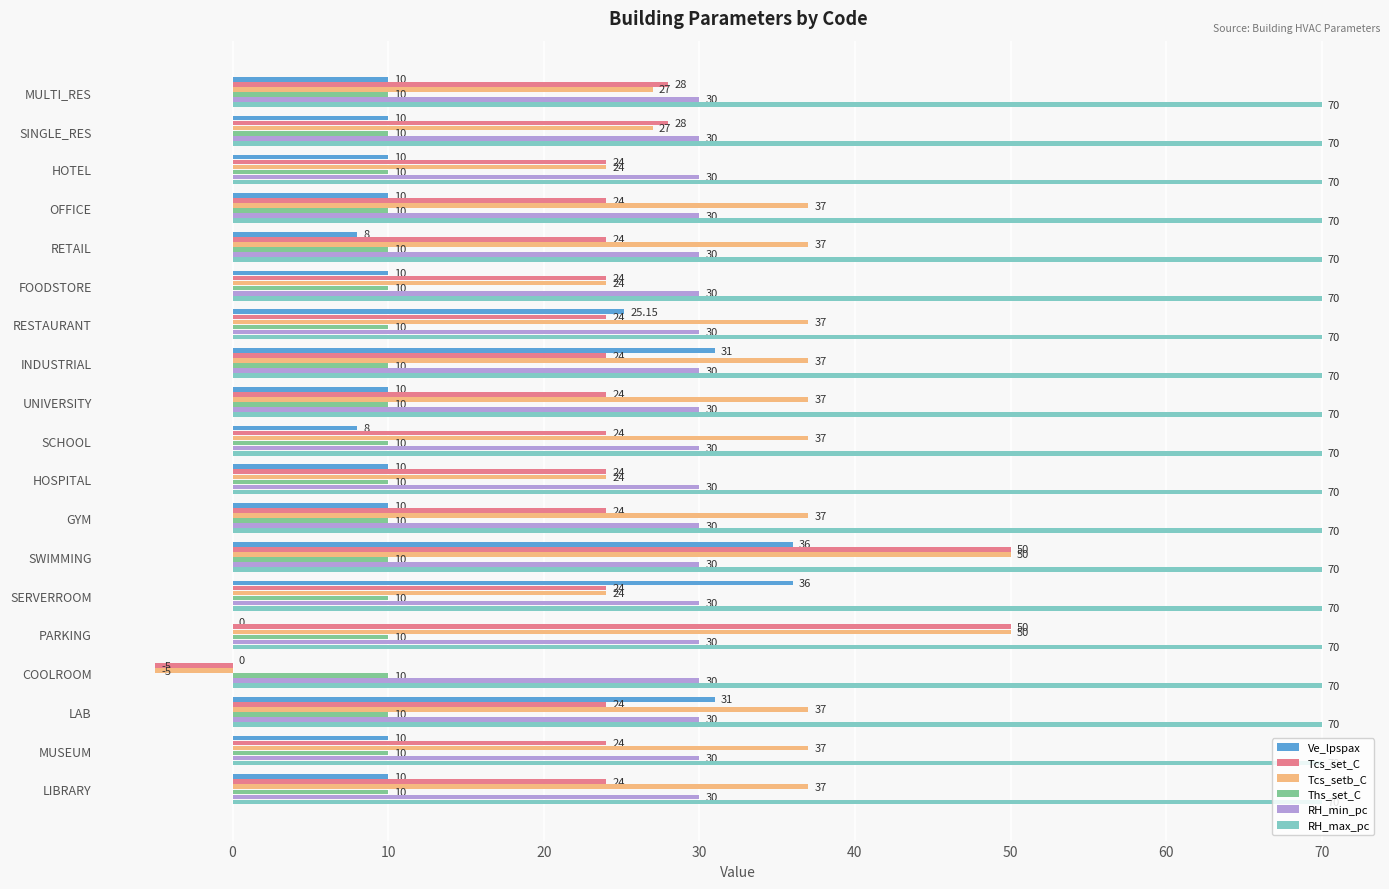

What is the sum of the Ths_set_C values at MUSEUM and RESTAURANT?

20.0